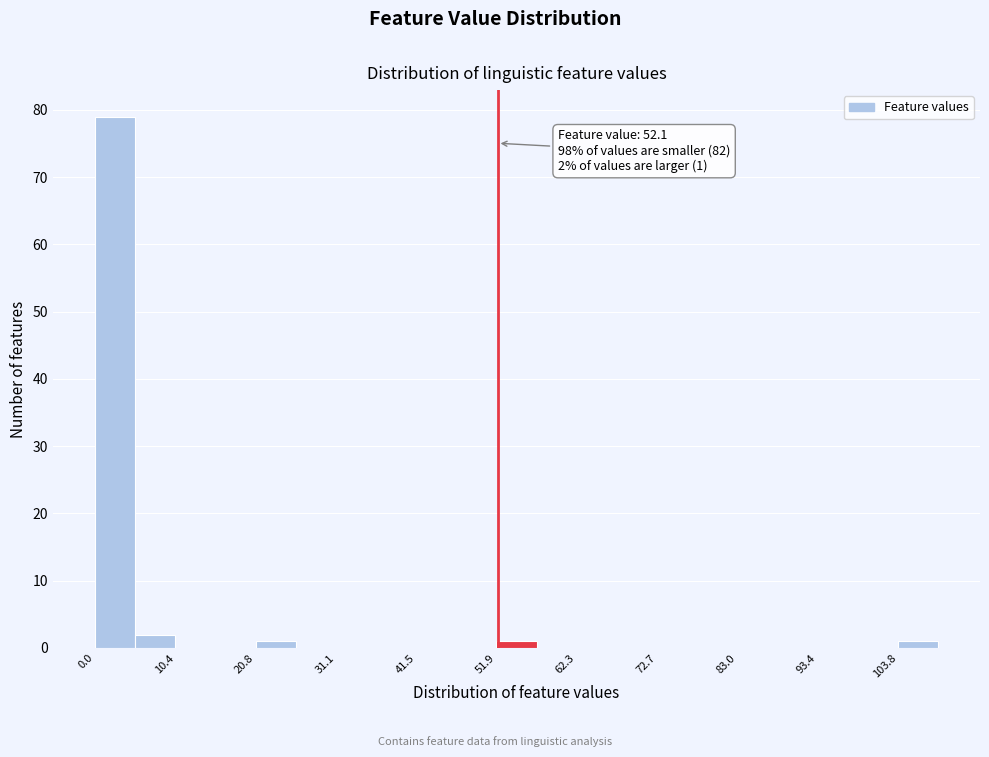

Around what value on the x-axis is the tallest bar? Give the approximate position of its centre, as read against the axis.

2